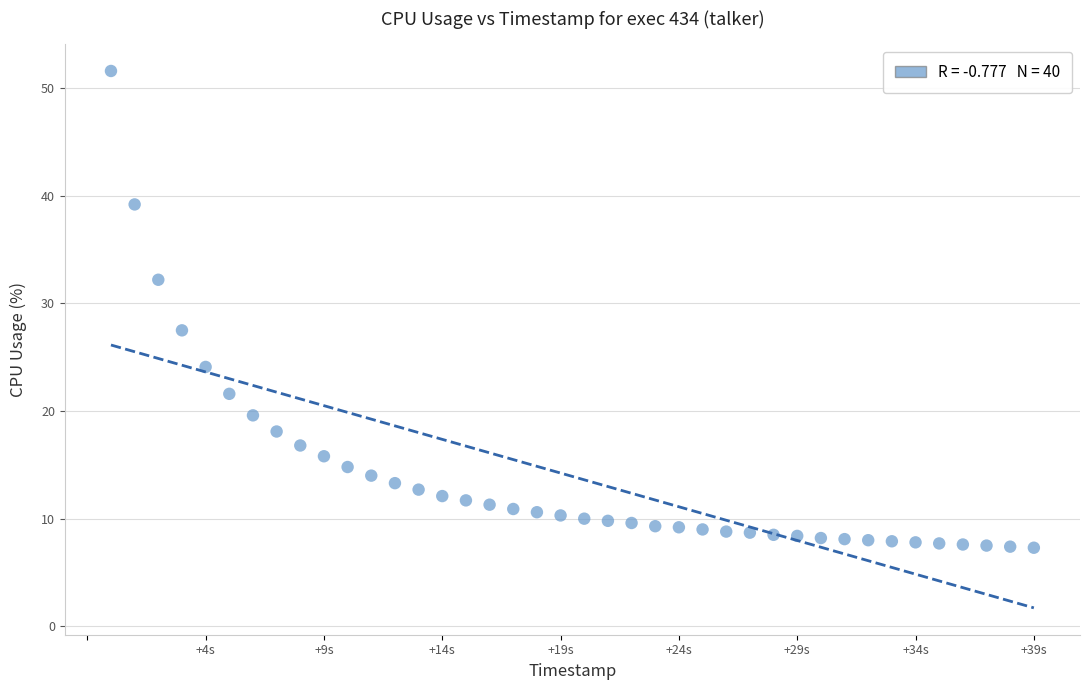

What is the range of Y values (max minus min)?

44.3